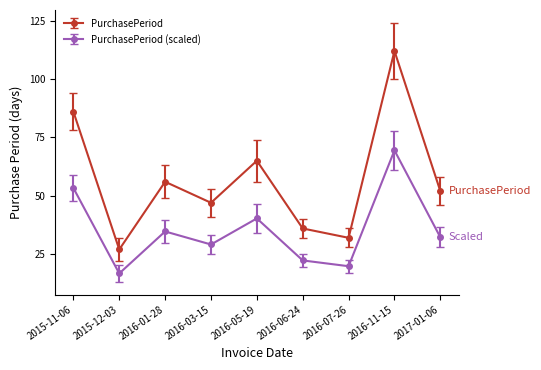

What is the greatest value displayed?

112.0